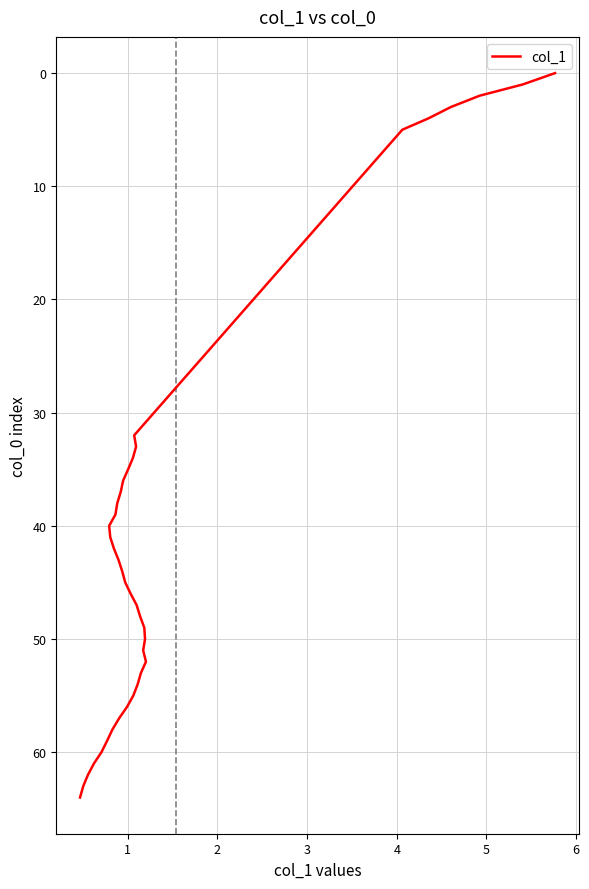

The value at 31 is 23. True or false?

False